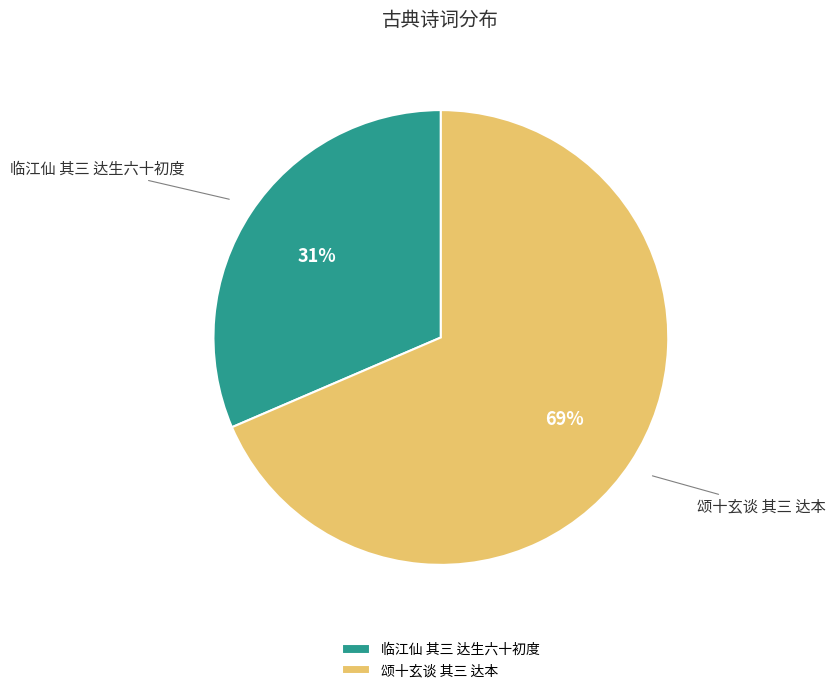

What percentage is the 颂十玄谈 其三 达本 slice, to the nearest percent?

69%